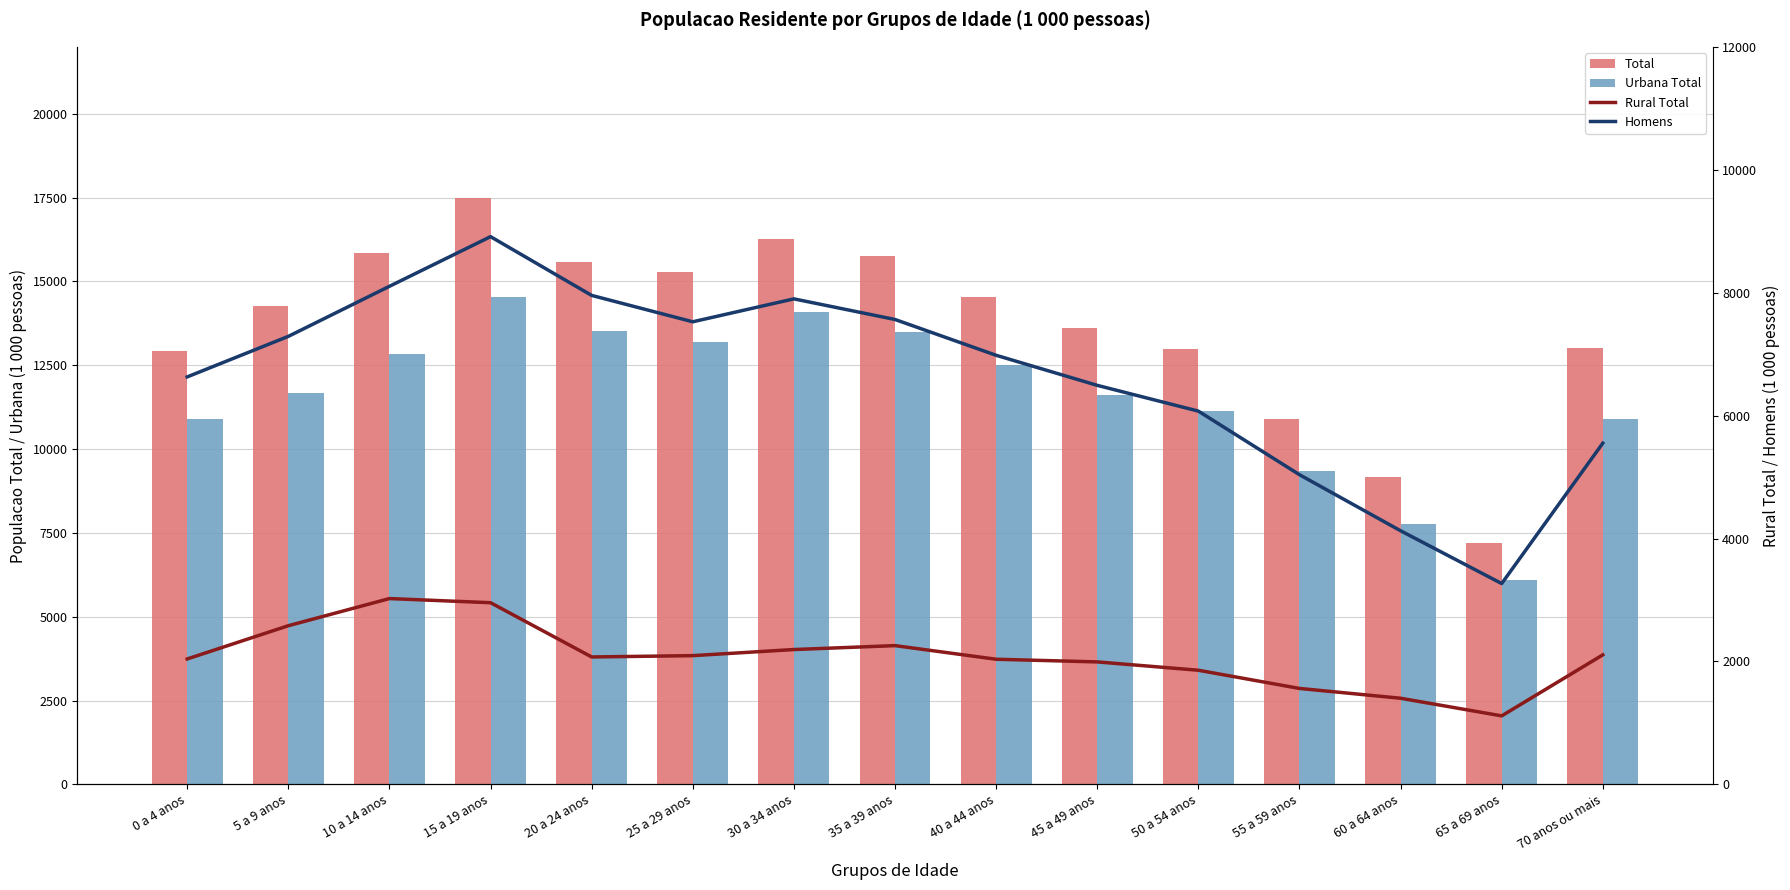

What is the minimum value shown in the chart?

1114.9